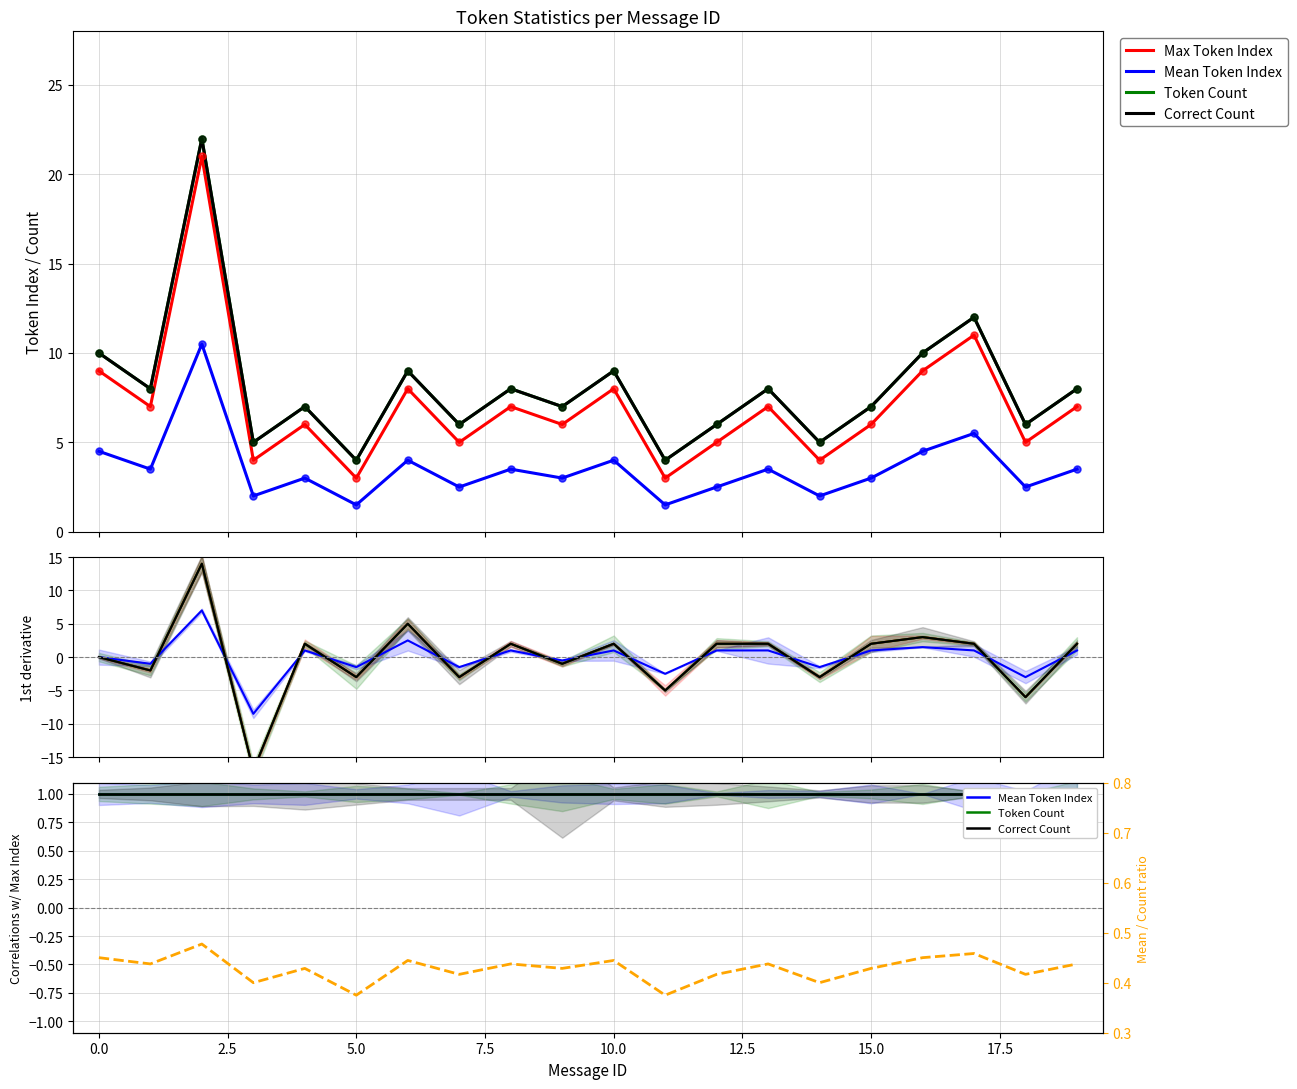

Is the value of Correct Count at 15.0 greater than the value of Max Token Index at 10?

No